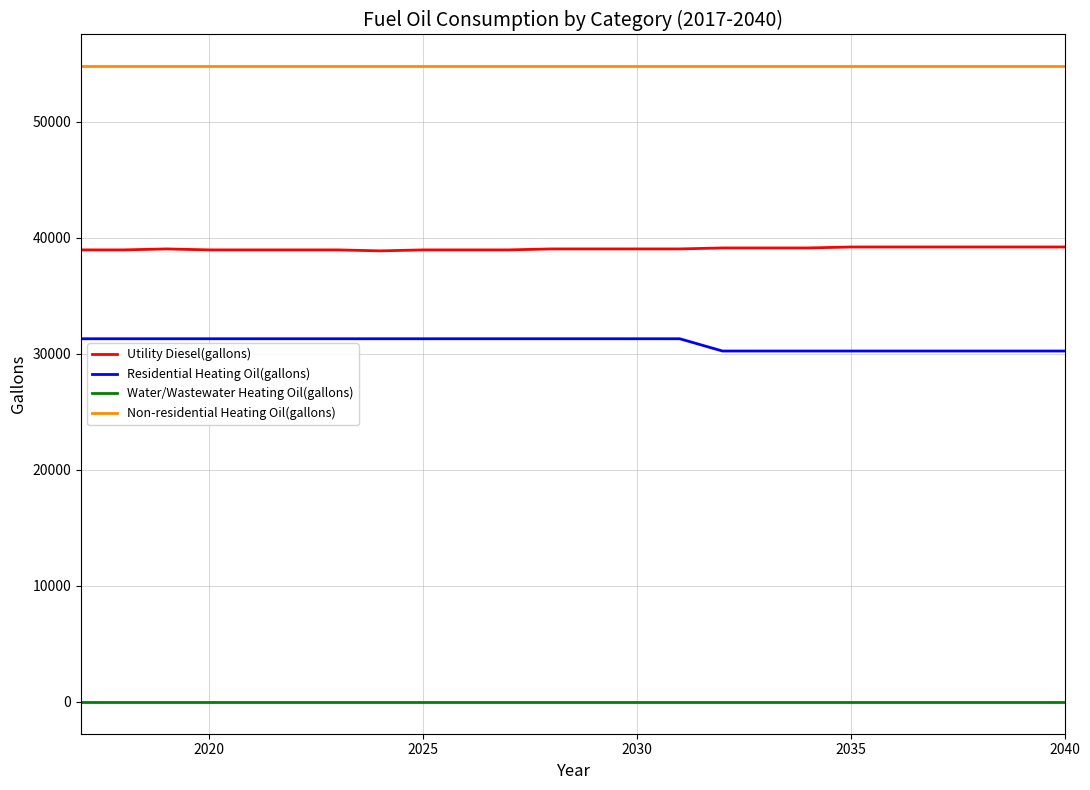

How many series are shown in this chart?

4